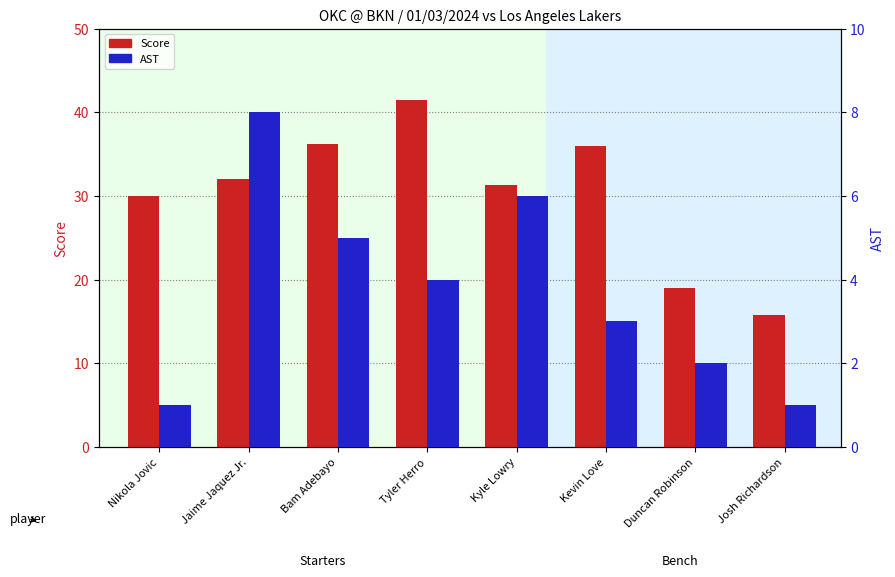

List the labels in order of AST value, largest first.

Jaime Jaquez Jr., Kyle Lowry, Bam Adebayo, Tyler Herro, Kevin Love, Duncan Robinson, Nikola Jovic, Josh Richardson